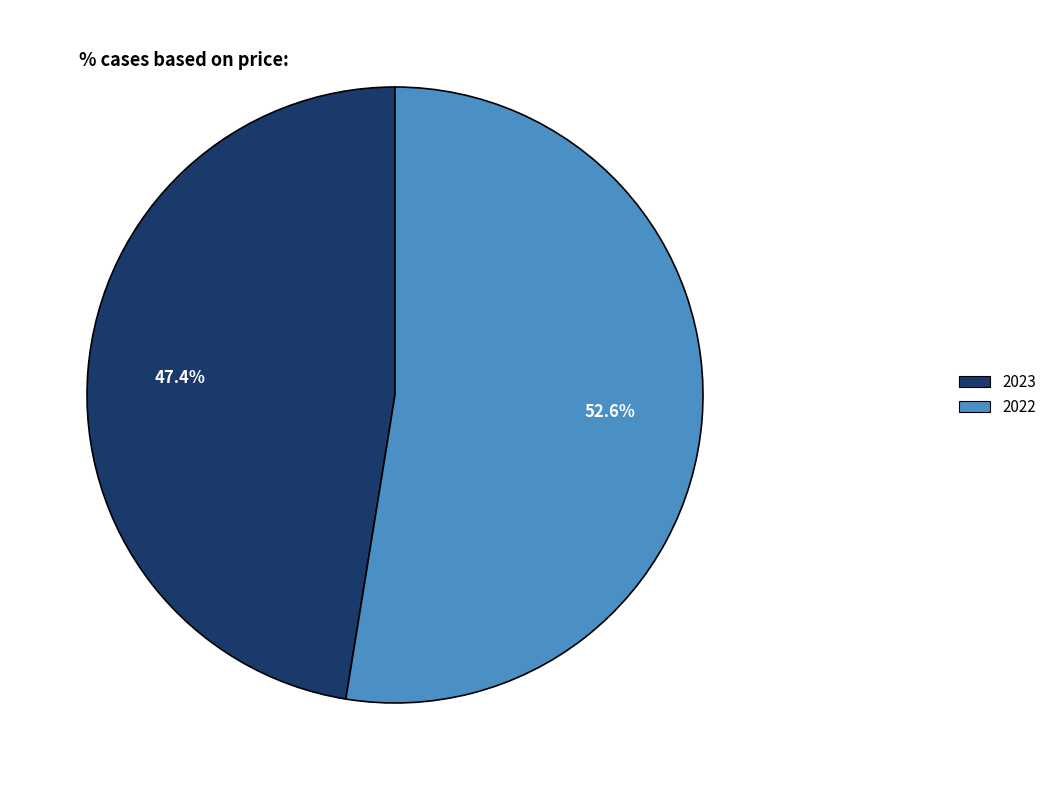

To the nearest percent, what is the difference between the 2023 and 2022 slice percentages?

5%